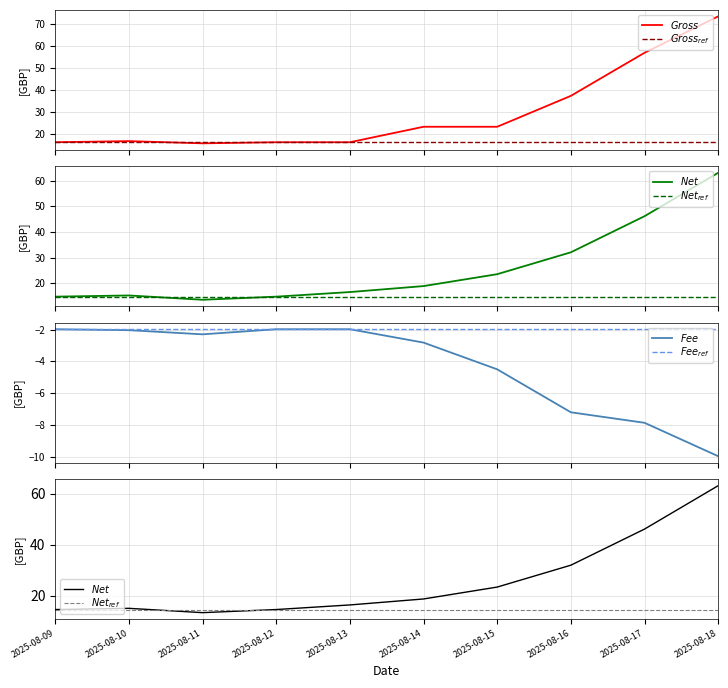

Is it true that $Gross_{ref}$ equals 16.5 at 2025-08-18?

True